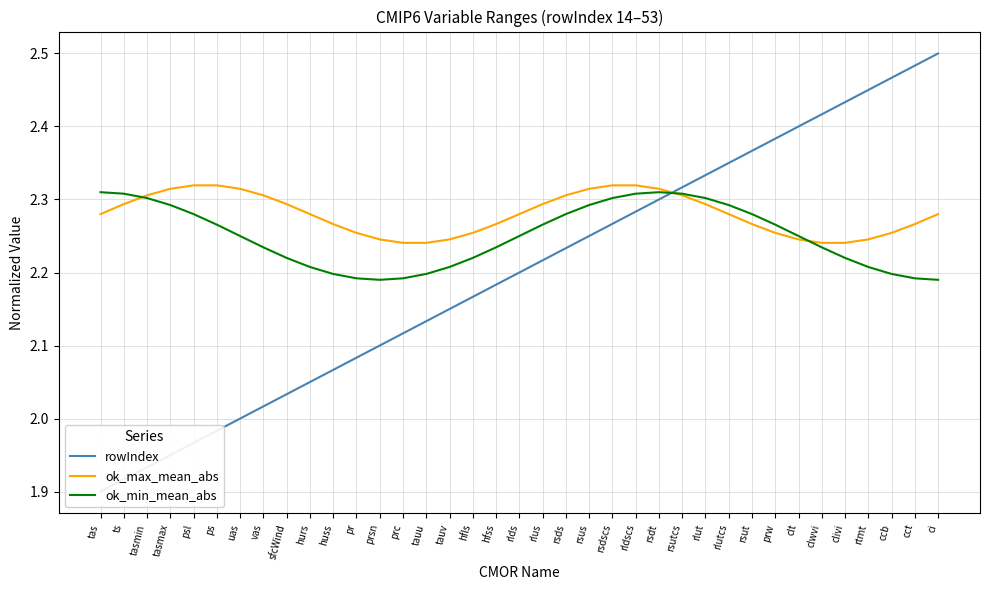

After their last crossing, which series has the higher values: ok_max_mean_abs or rowIndex?

rowIndex